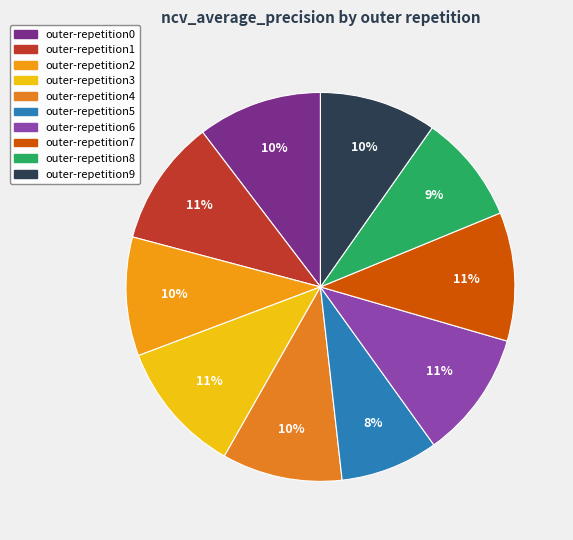

Does outer-repetition3 account for over 50% of the chart?

No